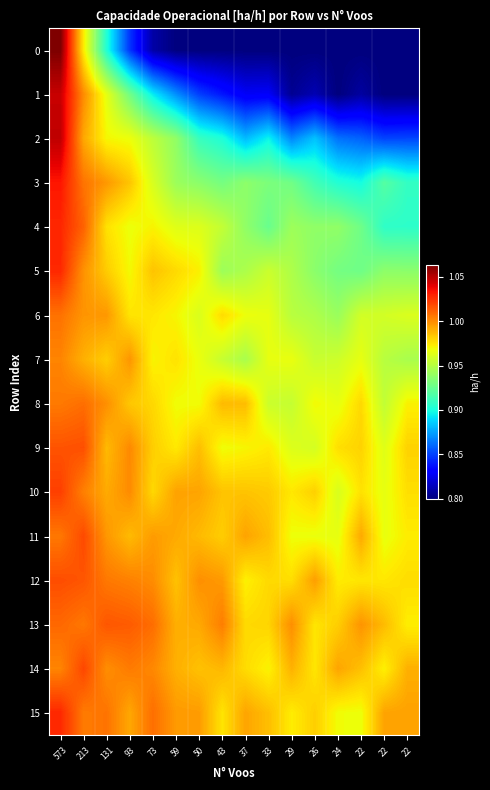

Count the number of categories in the chart.

16